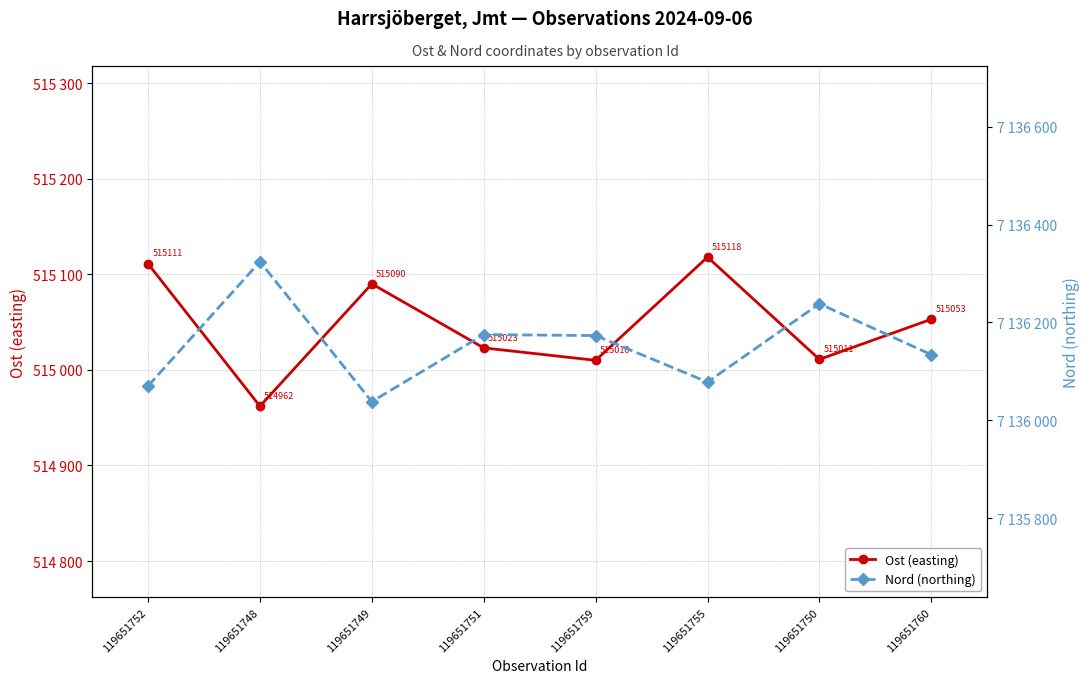

Which series changed the most between 119651748 and 119651749?

Nord (northing)